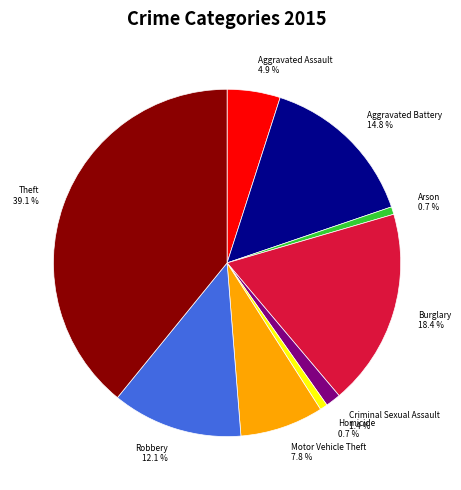

What percentage is NOT represented by Criminal Sexual Assault?

98.6%